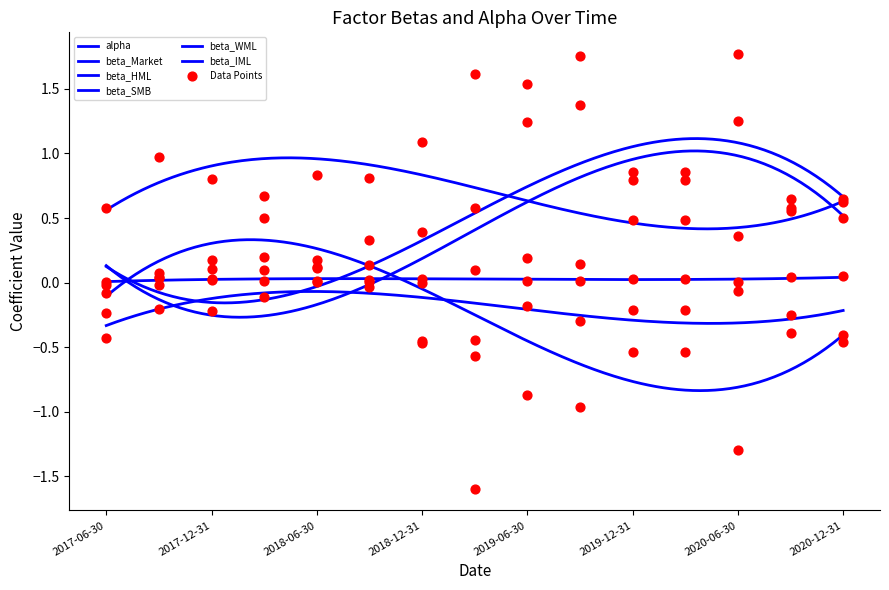

Is the value of beta_HML at 2018-03-31 greater than the value of beta_SMB at 2018-09-30?

No